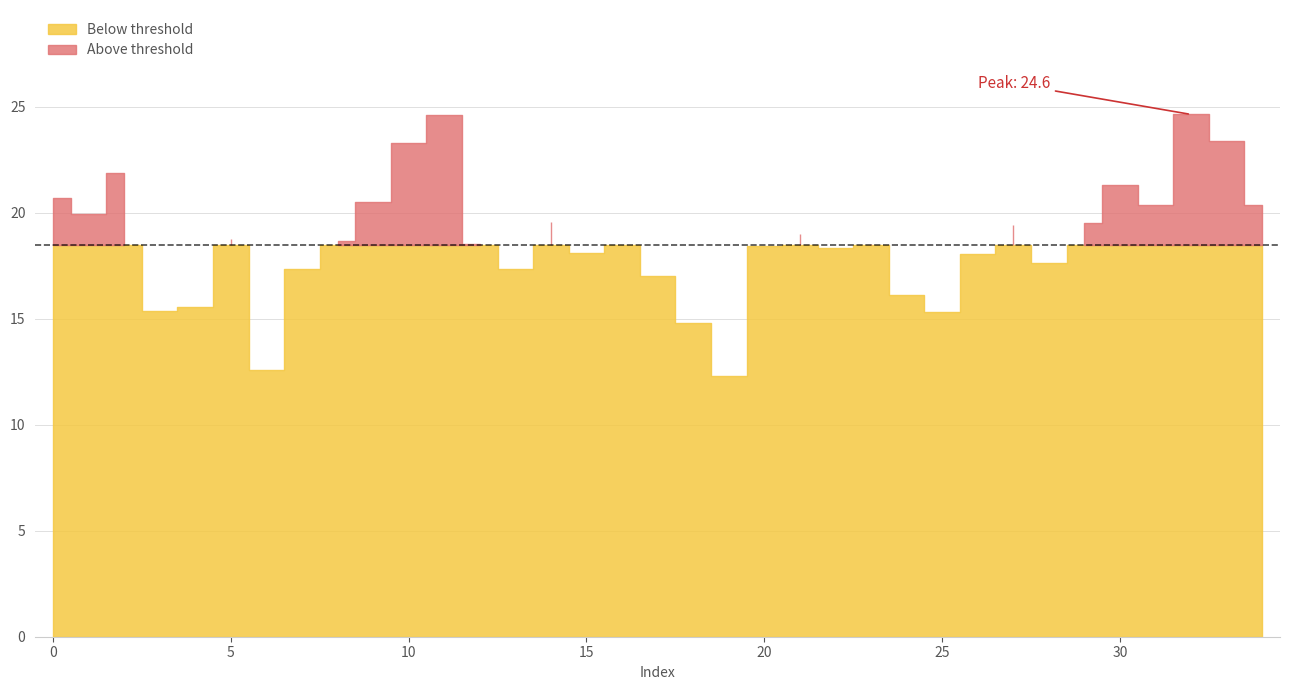

How many lines are shown in the chart?

1